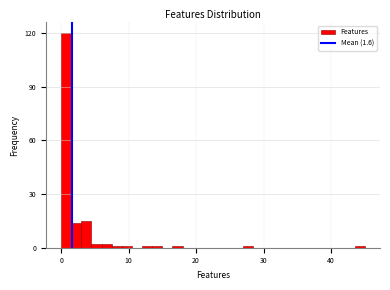

Read against the x-axis, roughly where is the centre of the tallest bar?

1